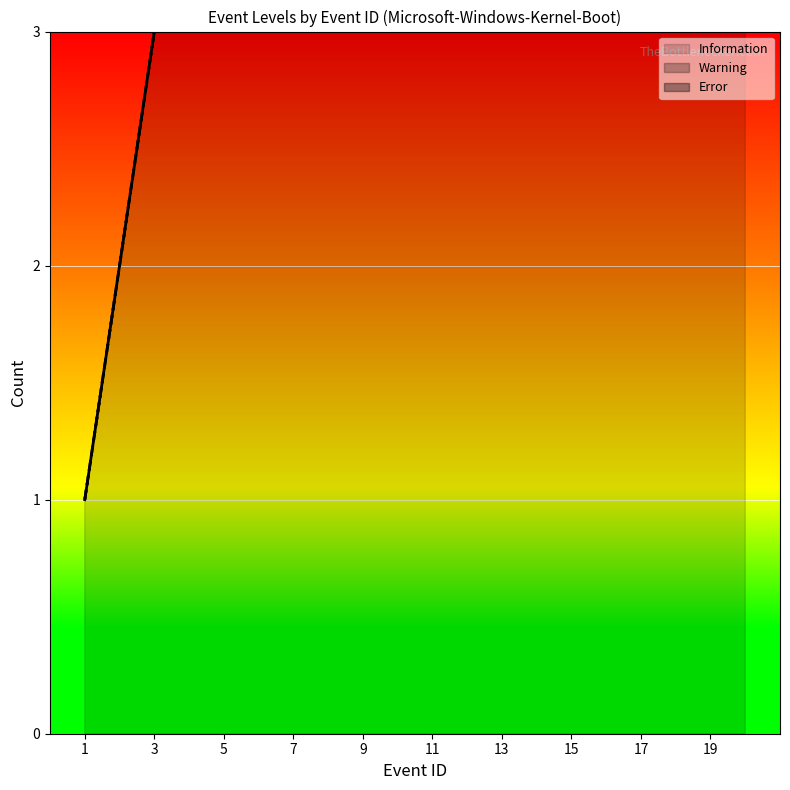

Between which two adjacent categories do Warning and Error first intersect?

9 and 10